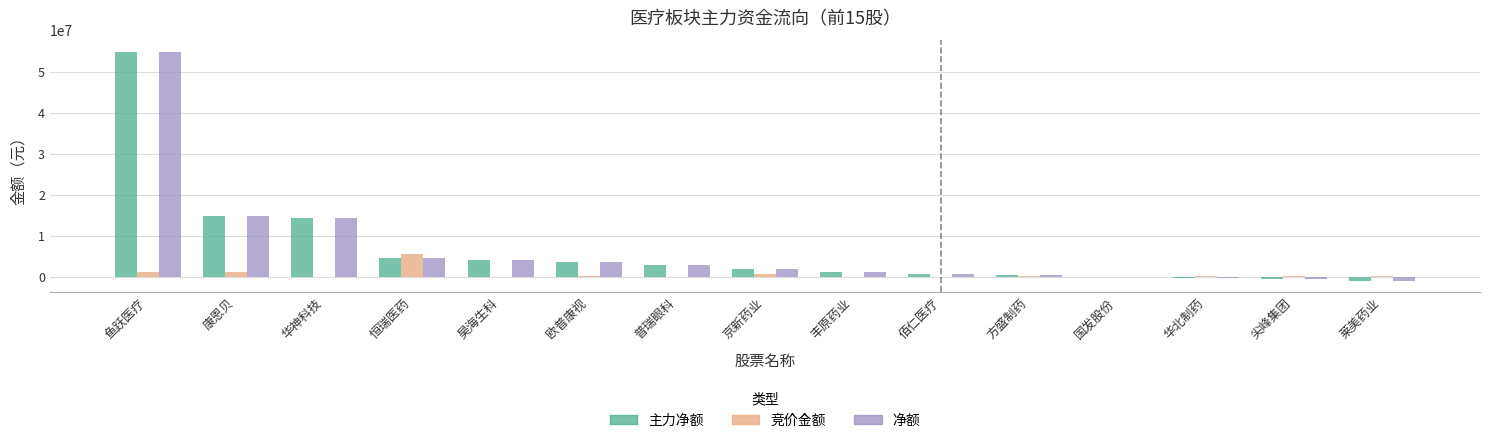

Does the chart contain stacked bars?

No